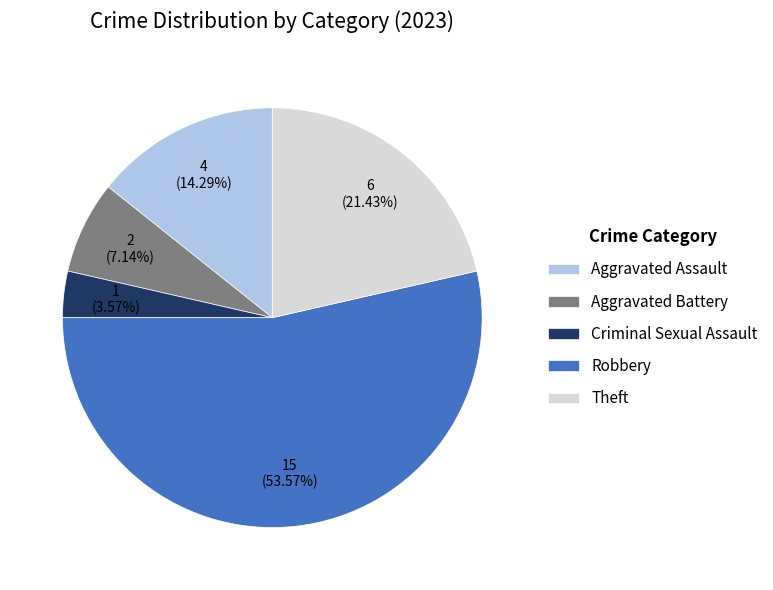

What is the ratio of the value at Criminal Sexual Assault to the value at Robbery?

0.1